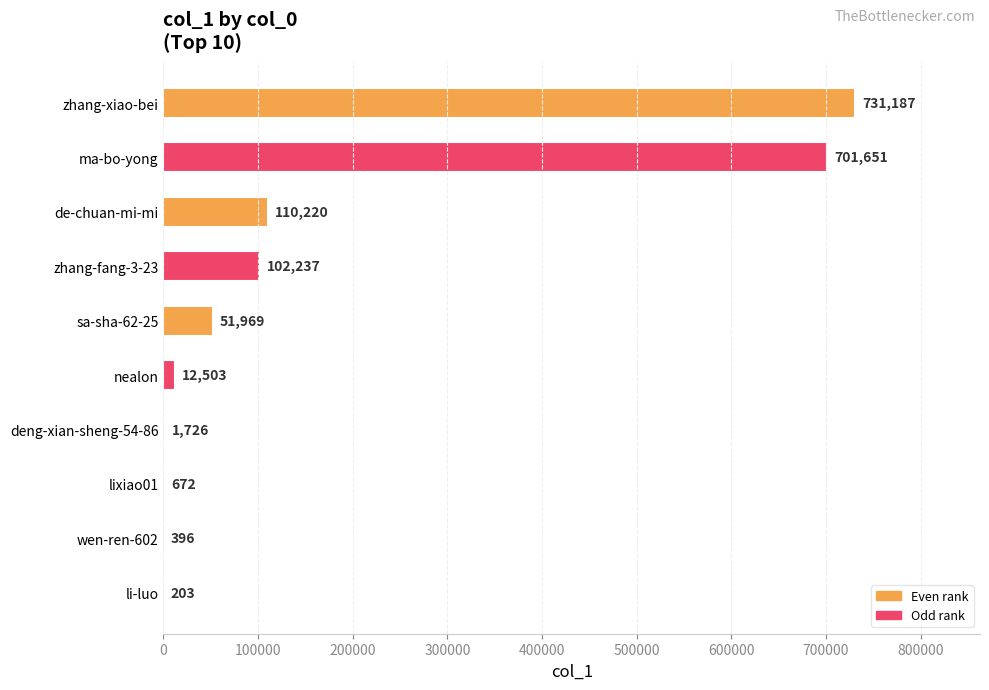

Reading bottom to top, transcribe all the data shown in this chart.

li-luo=203	wen-ren-602=396	lixiao01=672	deng-xian-sheng-54-86=1726	nealon=12503	sa-sha-62-25=51969	zhang-fang-3-23=102237	de-chuan-mi-mi=110220	ma-bo-yong=701651	zhang-xiao-bei=731187